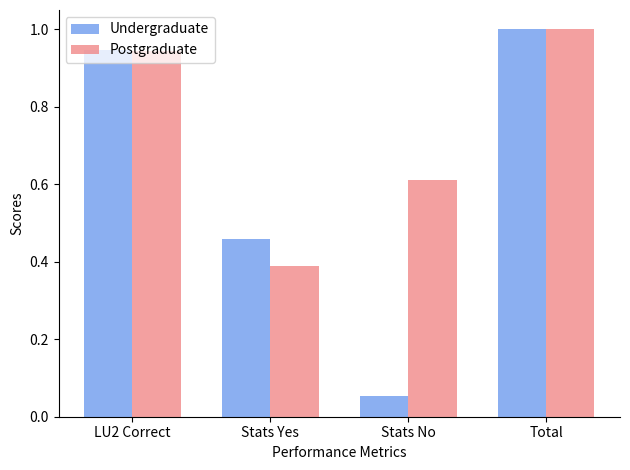

What is the label of the 4th bar from the right?

LU2 Correct